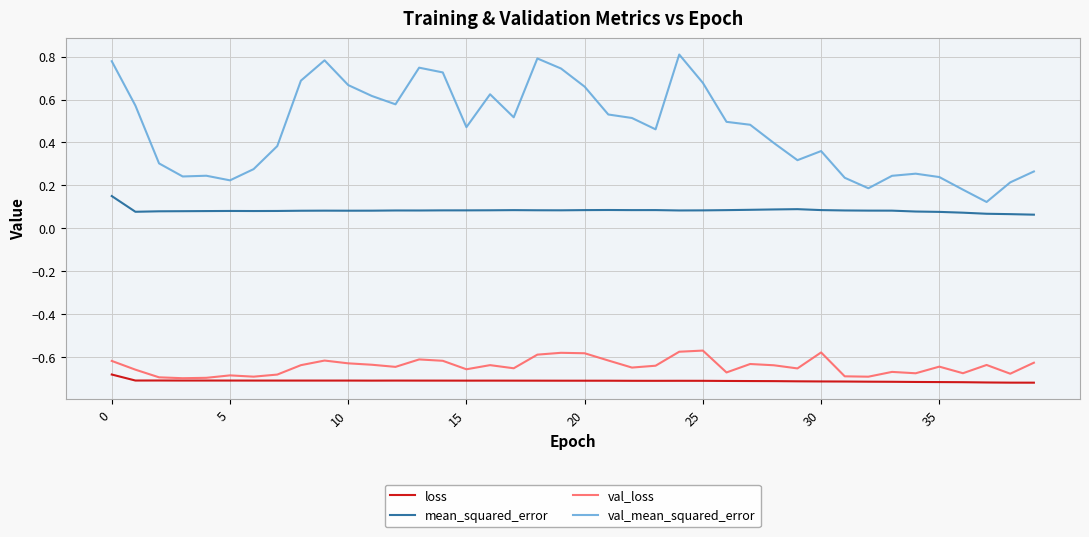

Which series has the largest total across all categories?

val_mean_squared_error